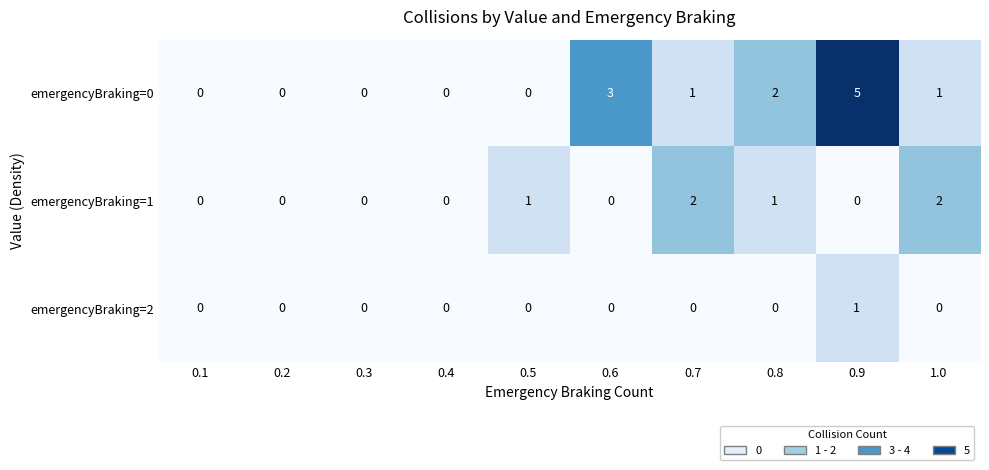

Which series has the largest range (max minus min)?

emergencyBraking=0